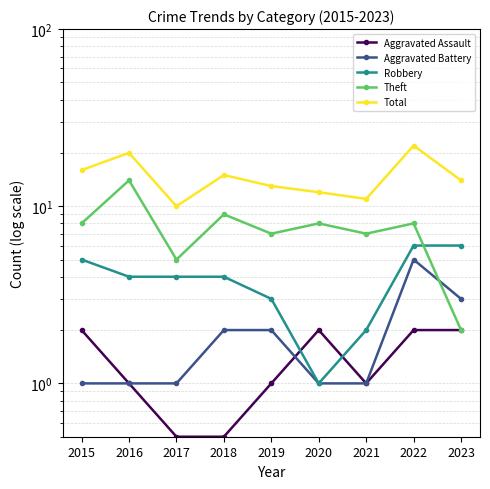

Is it true that Total equals 25.4 at 2015?

False